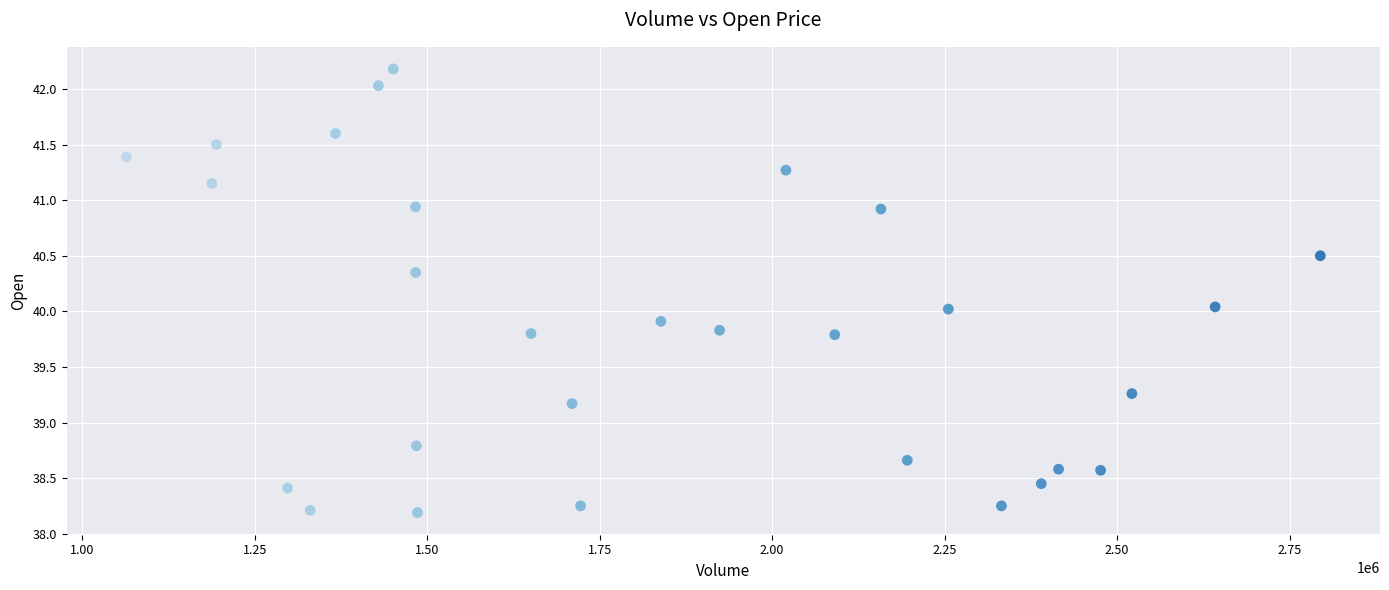

What is the range of Y values (max minus min)?

4.0